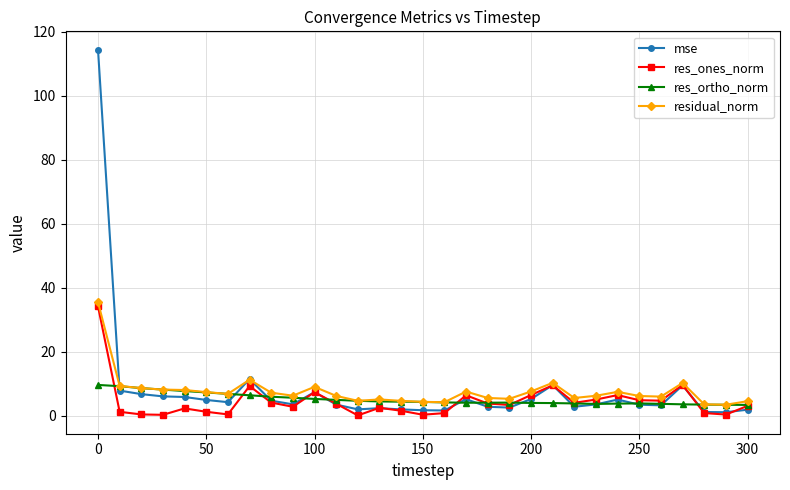

What is the value of the mse point at the 19th from the left?

2.8